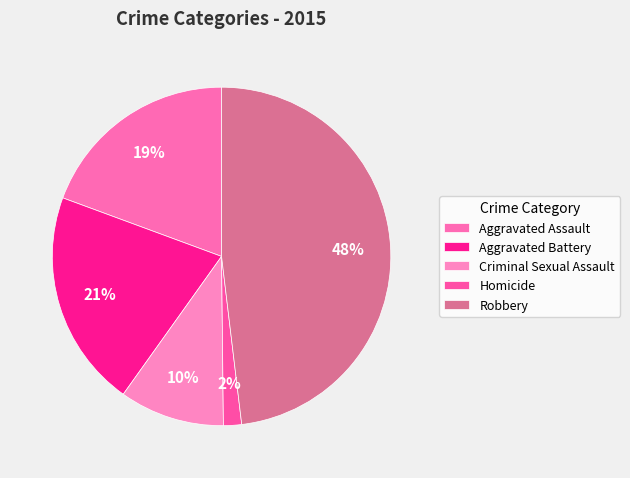

To the nearest percent, what is the difference between the Aggravated Assault and Aggravated Battery slice percentages?

1%